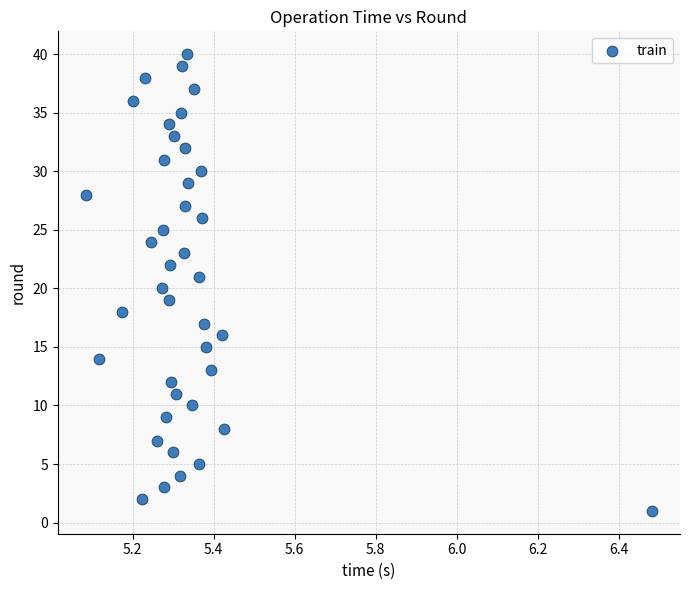

What is the range of Y values (max minus min)?

39